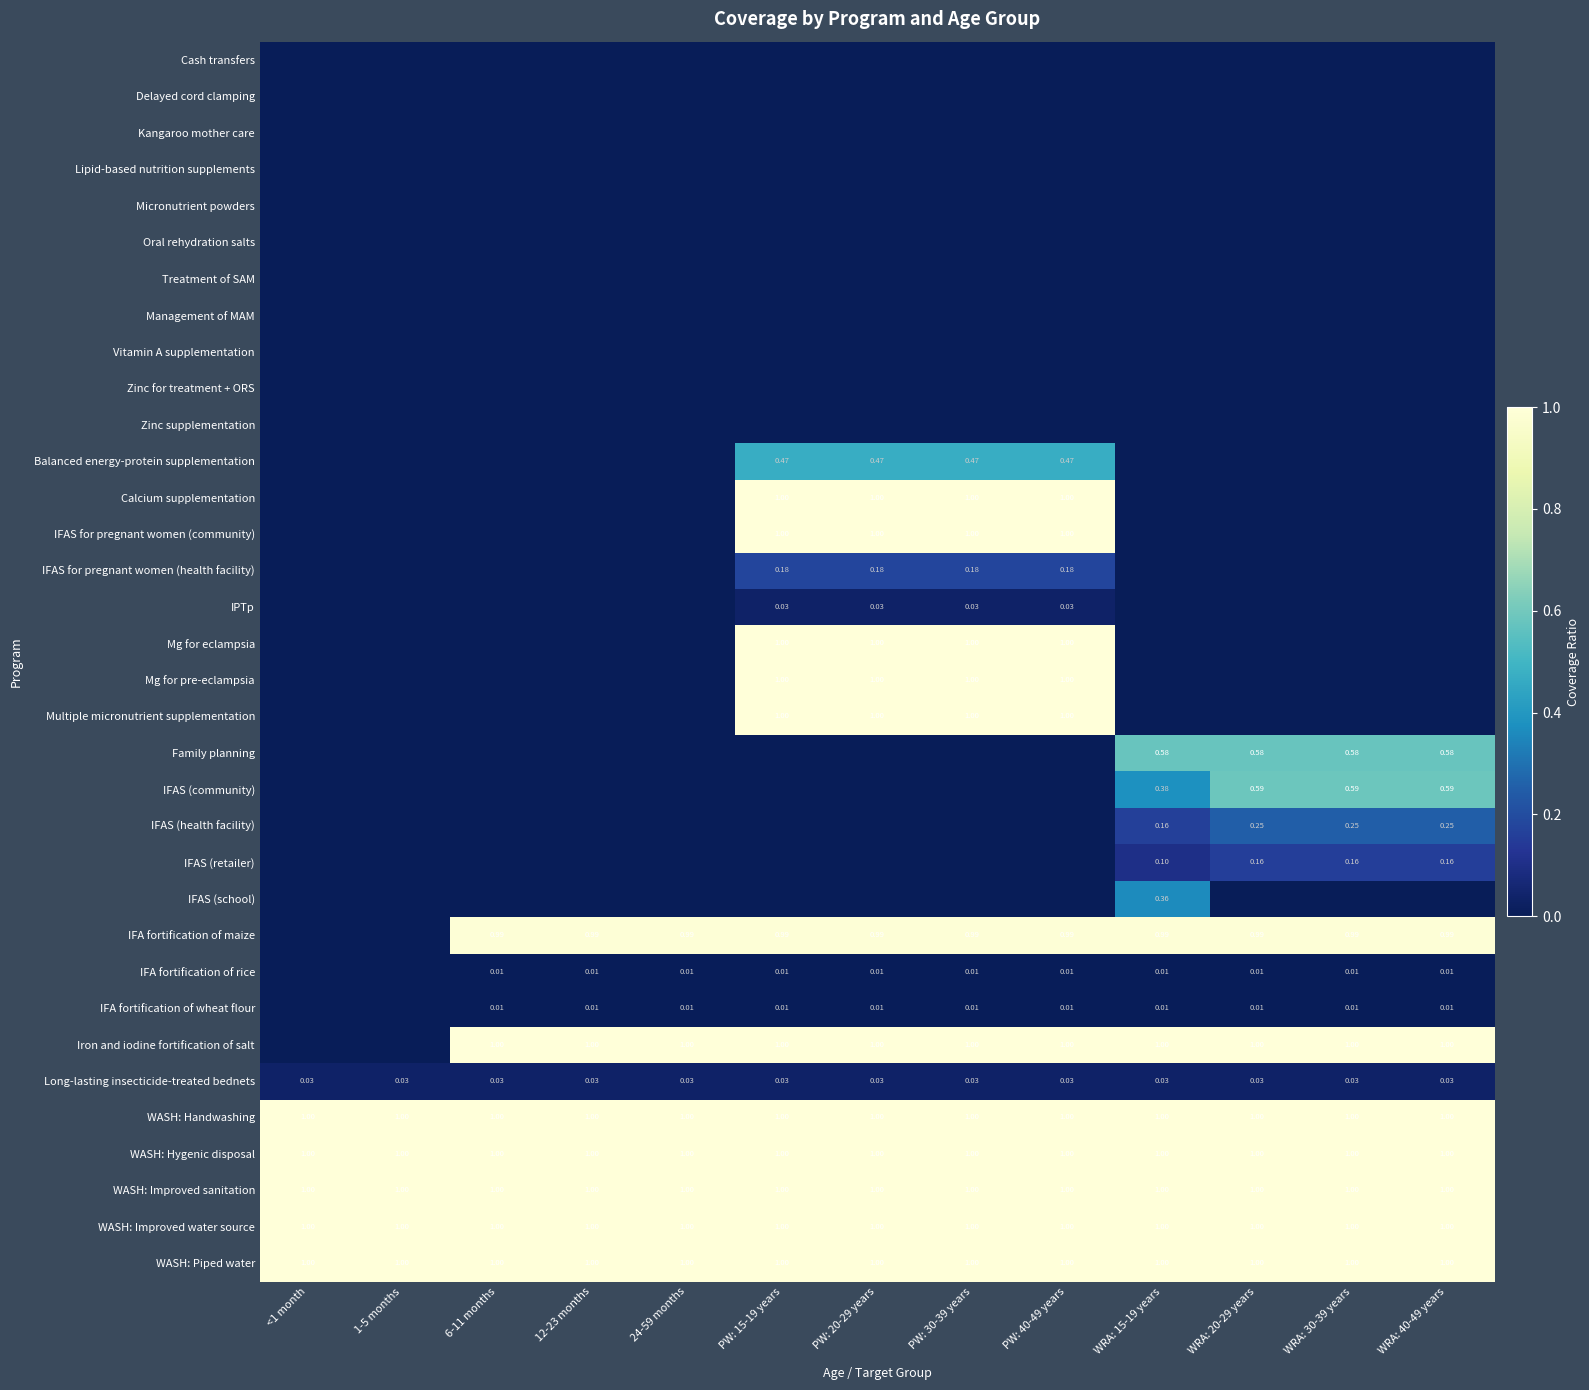

Is it true that Iron and iodine fortification of salt equals 0.0 at 1-5 months?

True